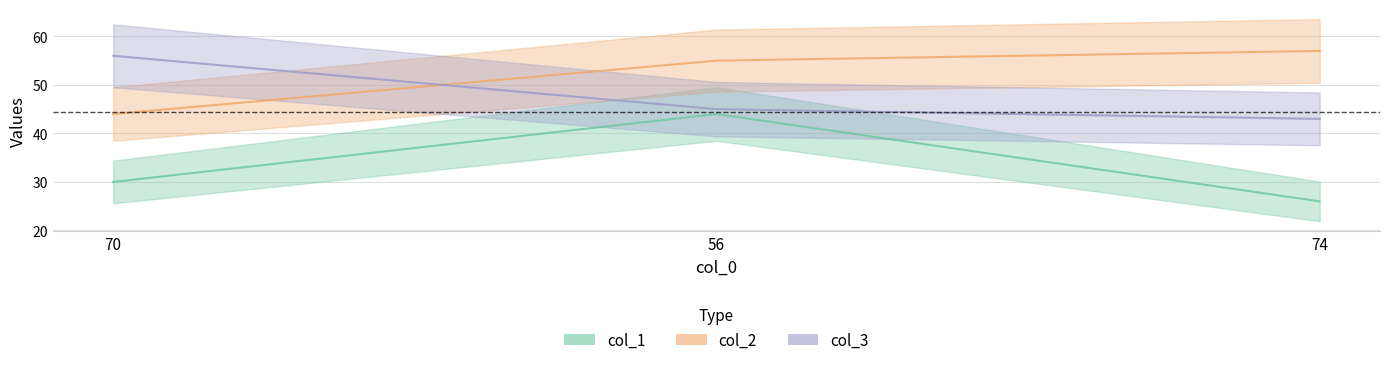

Reading left to right, extract all data points from this chart.

col_1: 30	44	26
col_2: 44	55	57
col_3: 56	45	43